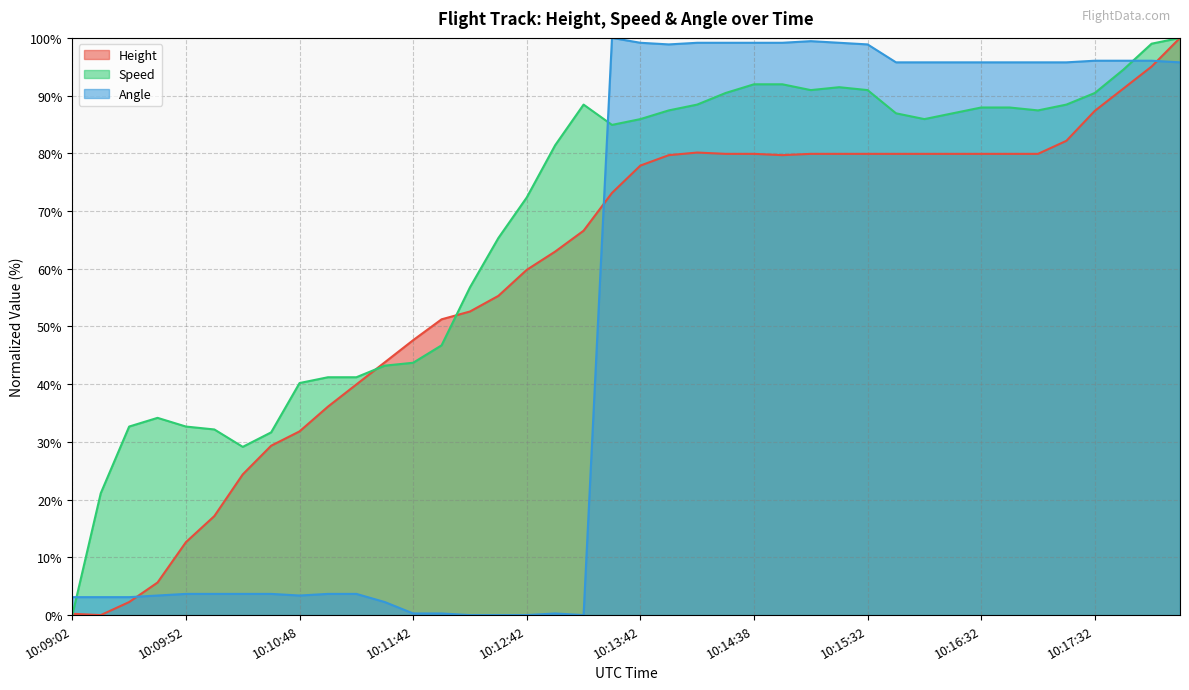

Rank the categories by Angle value from lowest to highest.

10:12:12, 10:12:27, 10:12:42, 10:13:12, 10:11:42, 10:11:58, 10:12:57, 10:11:27, 10:09:02, 10:09:13, 10:09:27, 10:09:38, 10:10:48, 10:09:52, 10:10:03, 10:10:17, 10:10:32, 10:11:02, 10:11:13, 10:15:47, 10:16:02, 10:16:17, 10:16:32, 10:16:47, 10:17:02, 10:17:18, 10:18:17, 10:17:32, 10:17:47, 10:18:02, 10:13:57, 10:15:32, 10:13:42, 10:14:12, 10:14:27, 10:14:38, 10:14:52, 10:15:17, 10:15:03, 10:13:27